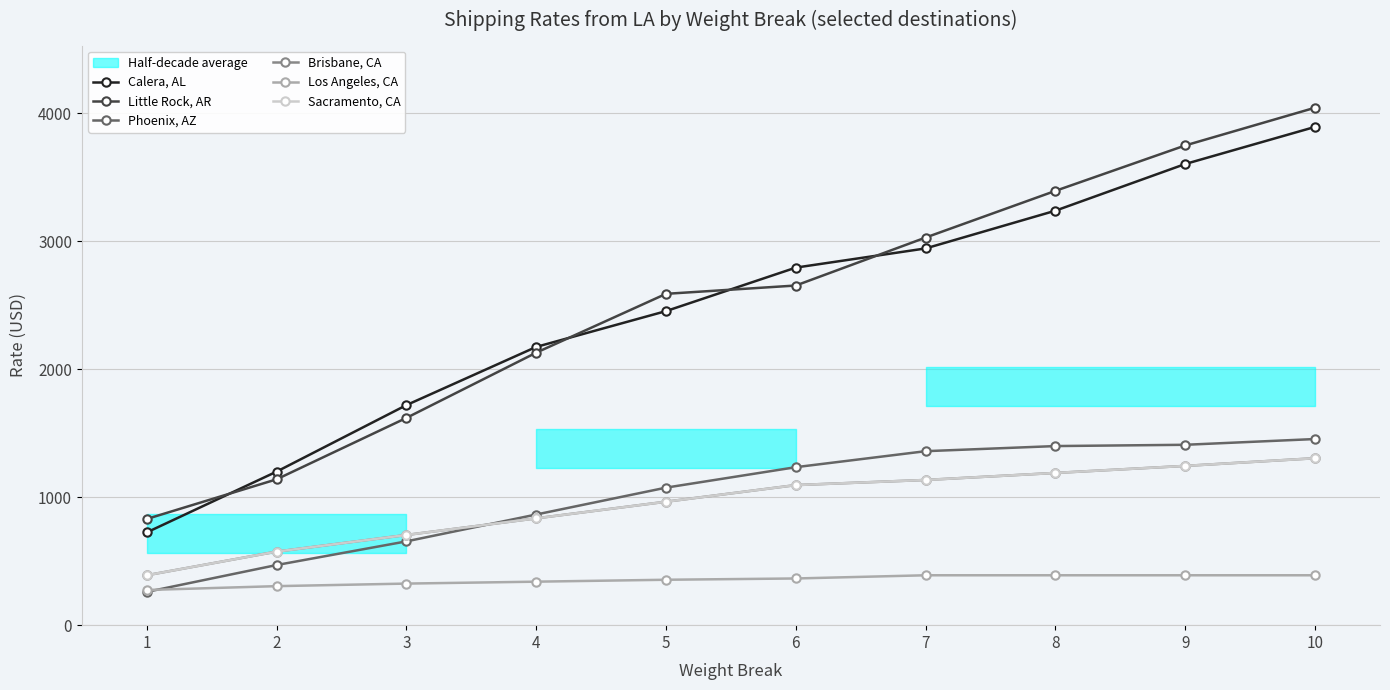

List the labels in order of Sacramento, CA value, largest first.

10, 9, 8, 7, 6, 5, 4, 3, 2, 1